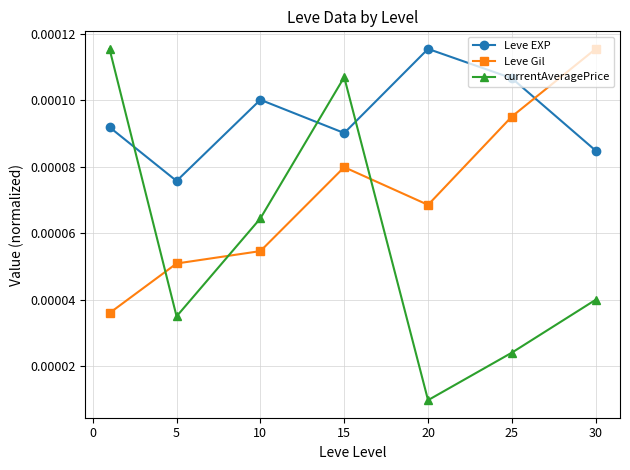

True or false: Leve EXP and currentAveragePrice cross at least once.

True